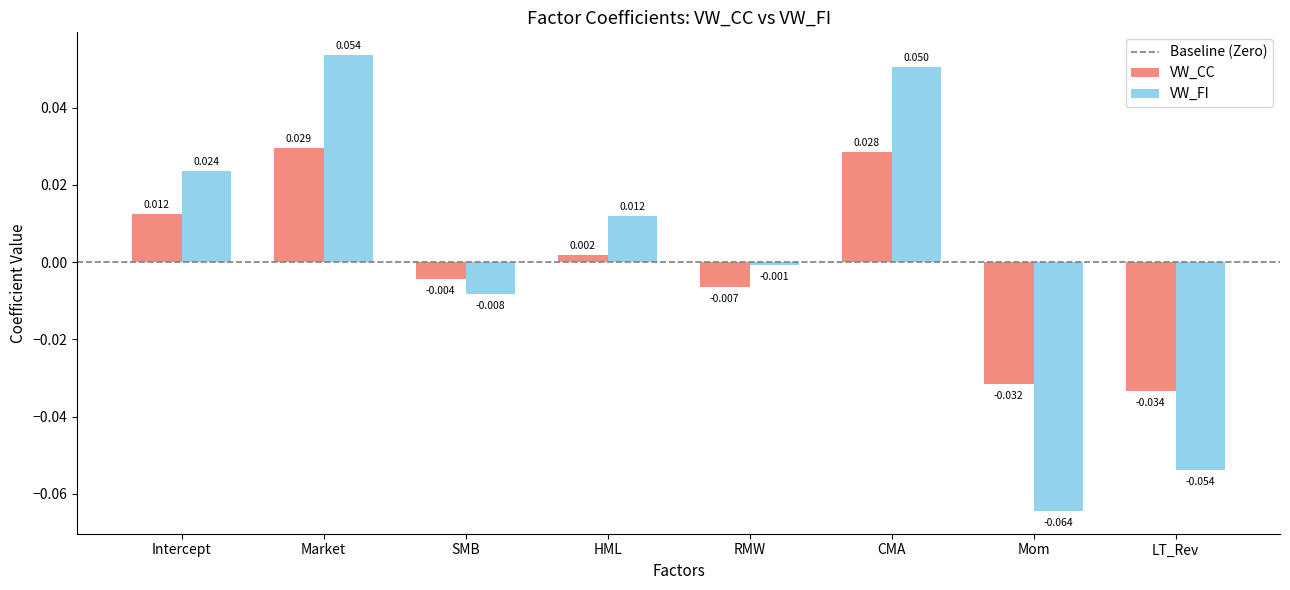

How many groups of bars are there?

8